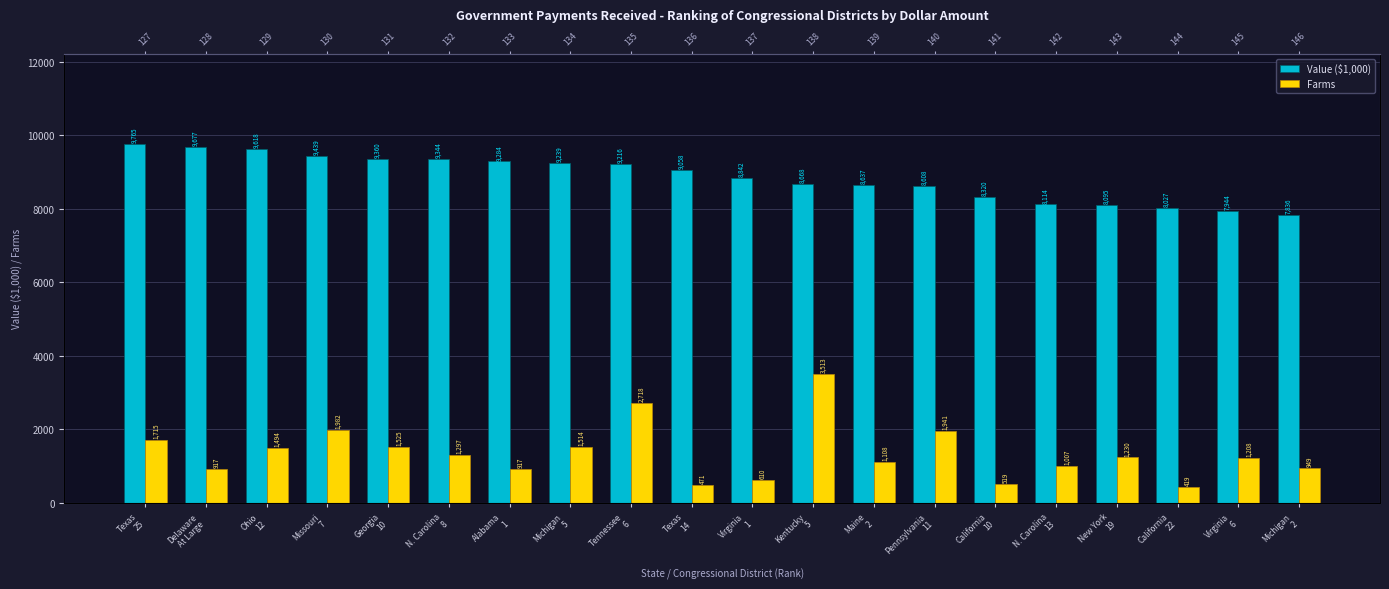

What are all the series names shown in the legend?

Value ($1,000), Farms